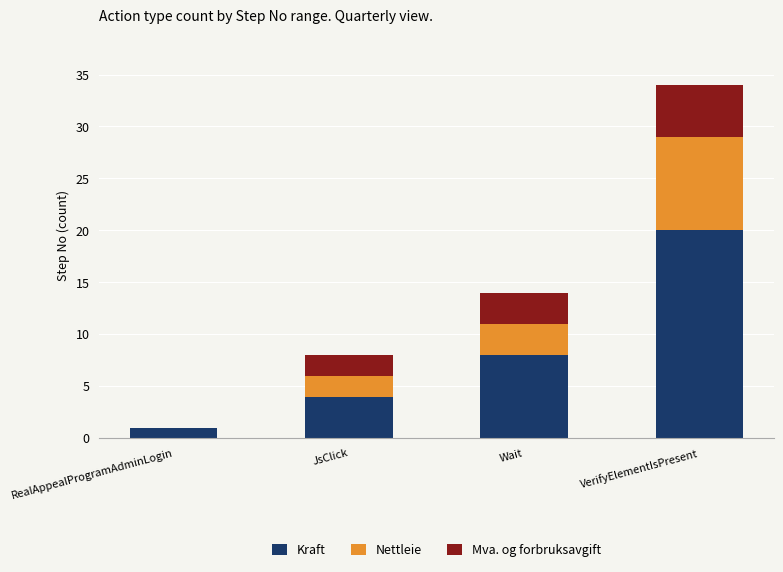

Reading left to right, list the values for the Kraft series.

RealAppealProgramAdminLogin=1	JsClick=4	Wait=8	VerifyElementIsPresent=20